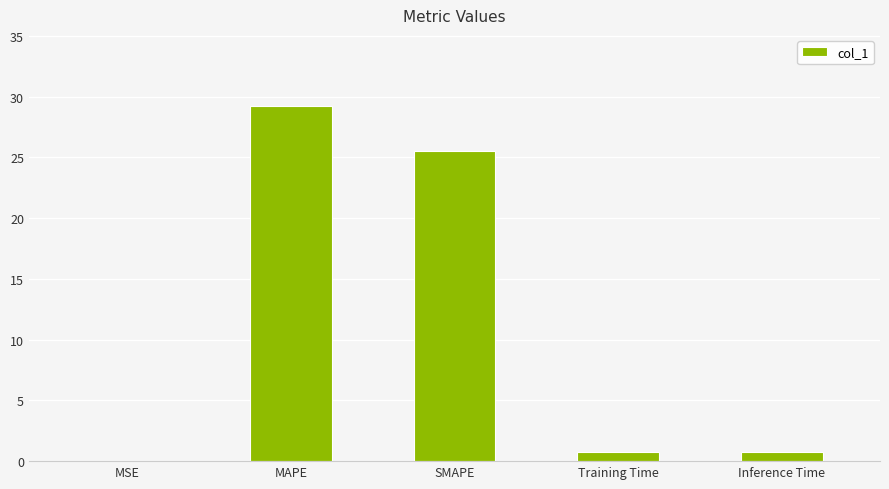

At which category does the chart reach its peak across all series?

MAPE